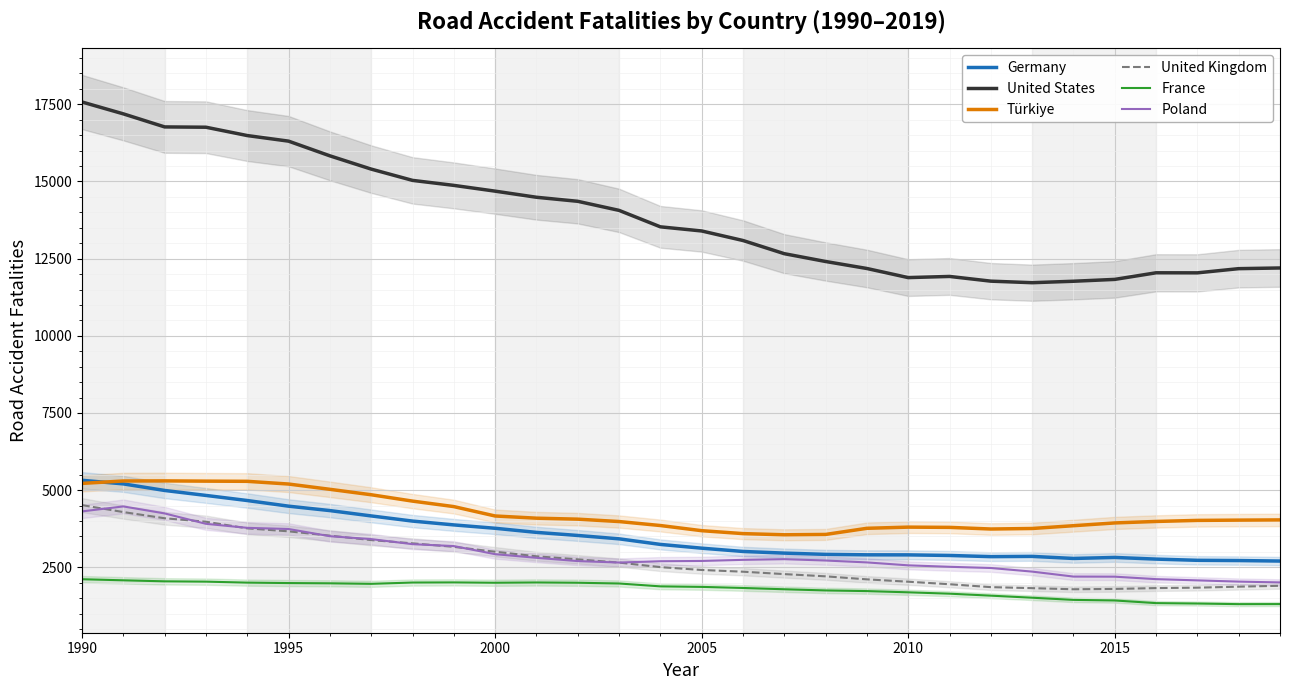

True or false: United States and Poland intersect in this chart.

False